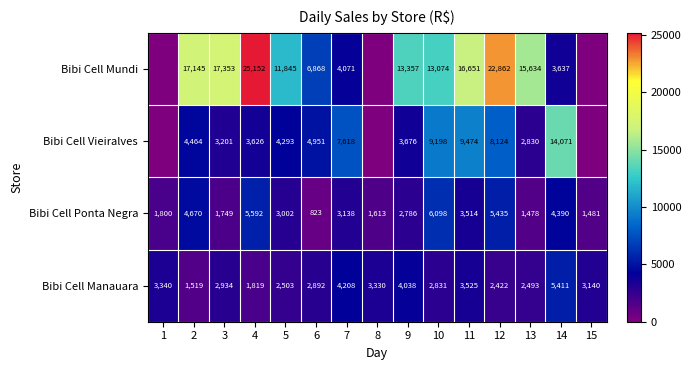

Rank the series at 3 from lowest to highest value.

Bibi Cell Ponta Negra, Bibi Cell Manauara, Bibi Cell Vieiralves, Bibi Cell Mundi